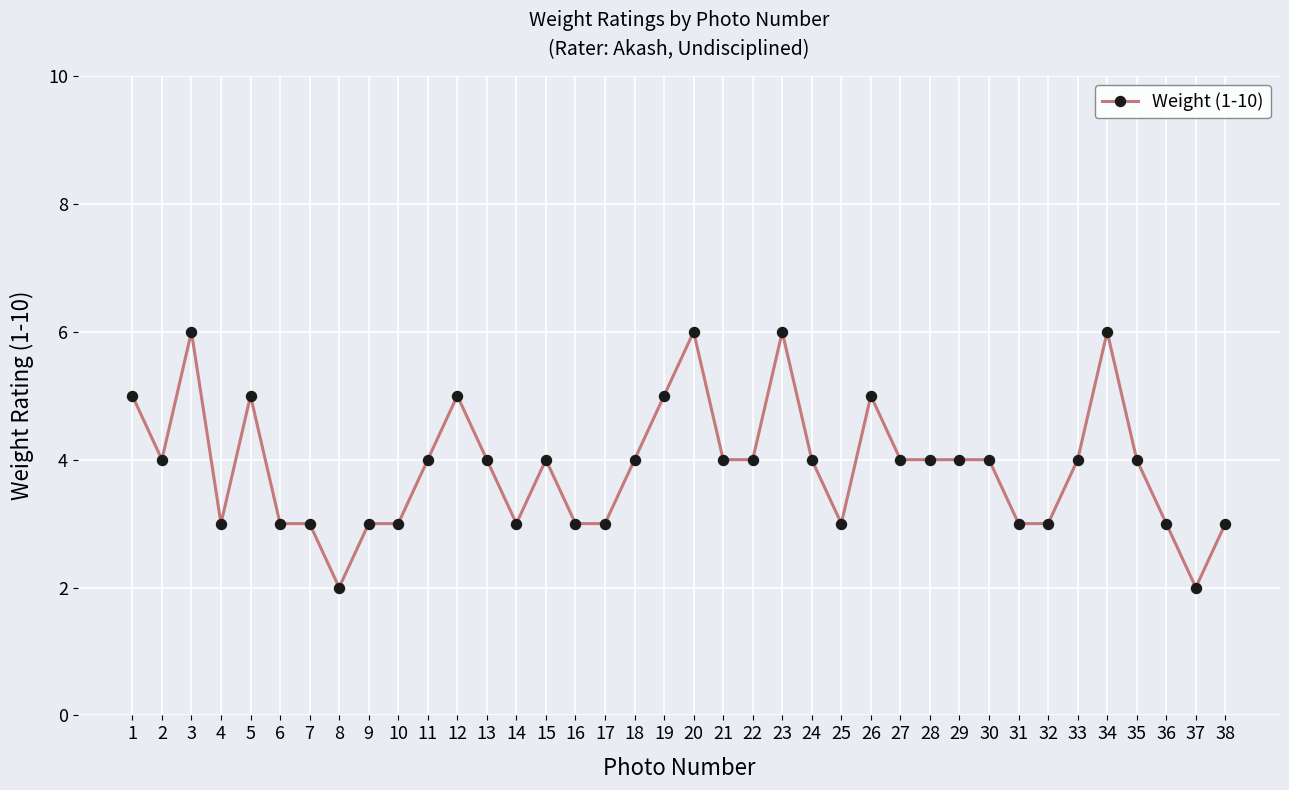

At which label does the data first exceed 4?

1